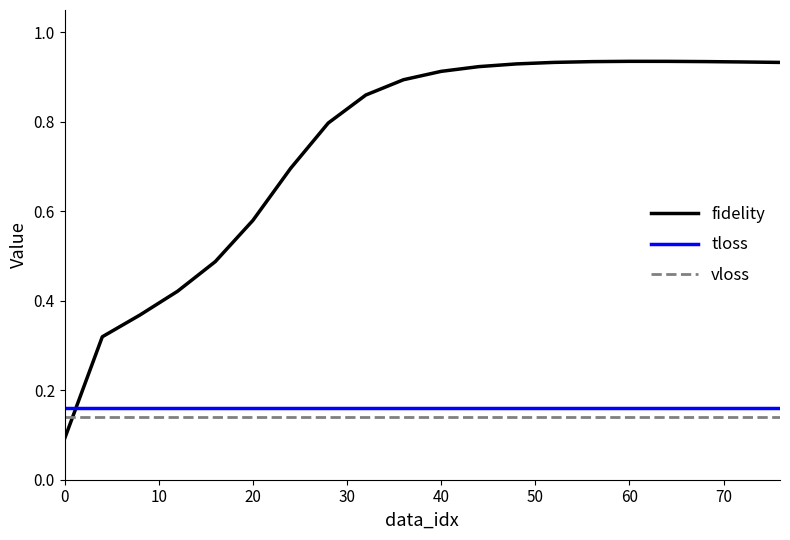

True or false: tloss and vloss cross at least once.

False